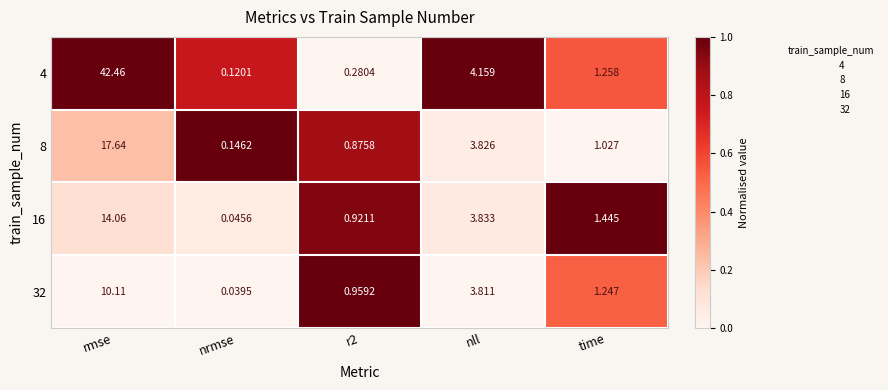

At which category is the sum across all series the highest?

rmse